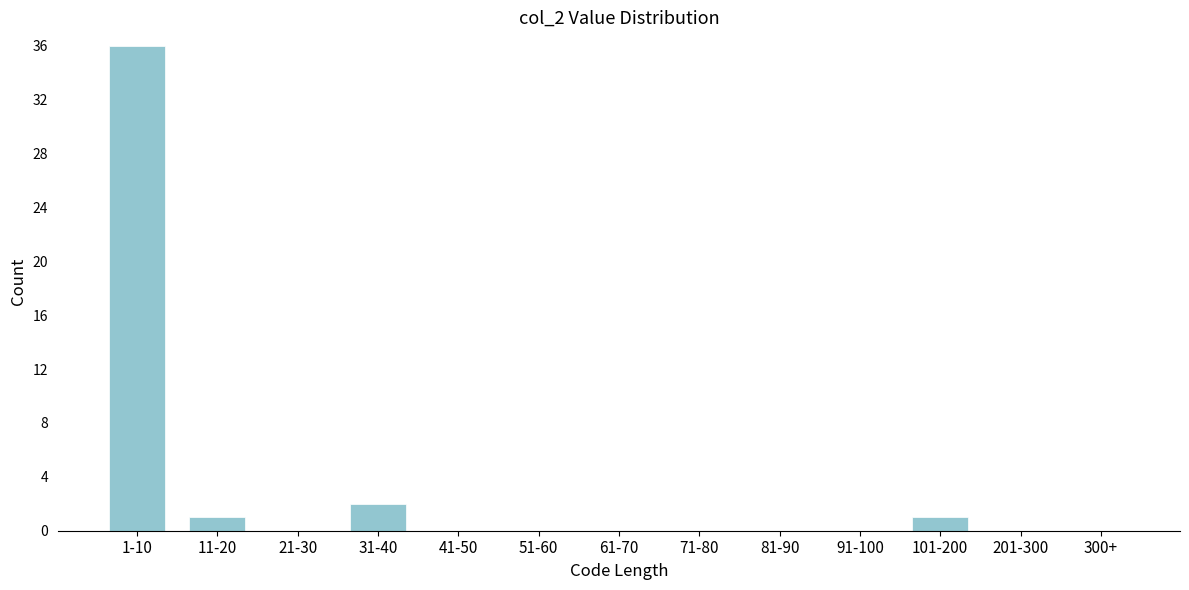

Reading left to right, transcribe all the data shown in this chart.

1-10=36	11-20=1	21-30=0	31-40=2	41-50=0	51-60=0	61-70=0	71-80=0	81-90=0	91-100=0	101-200=1	201-300=0	300+=0